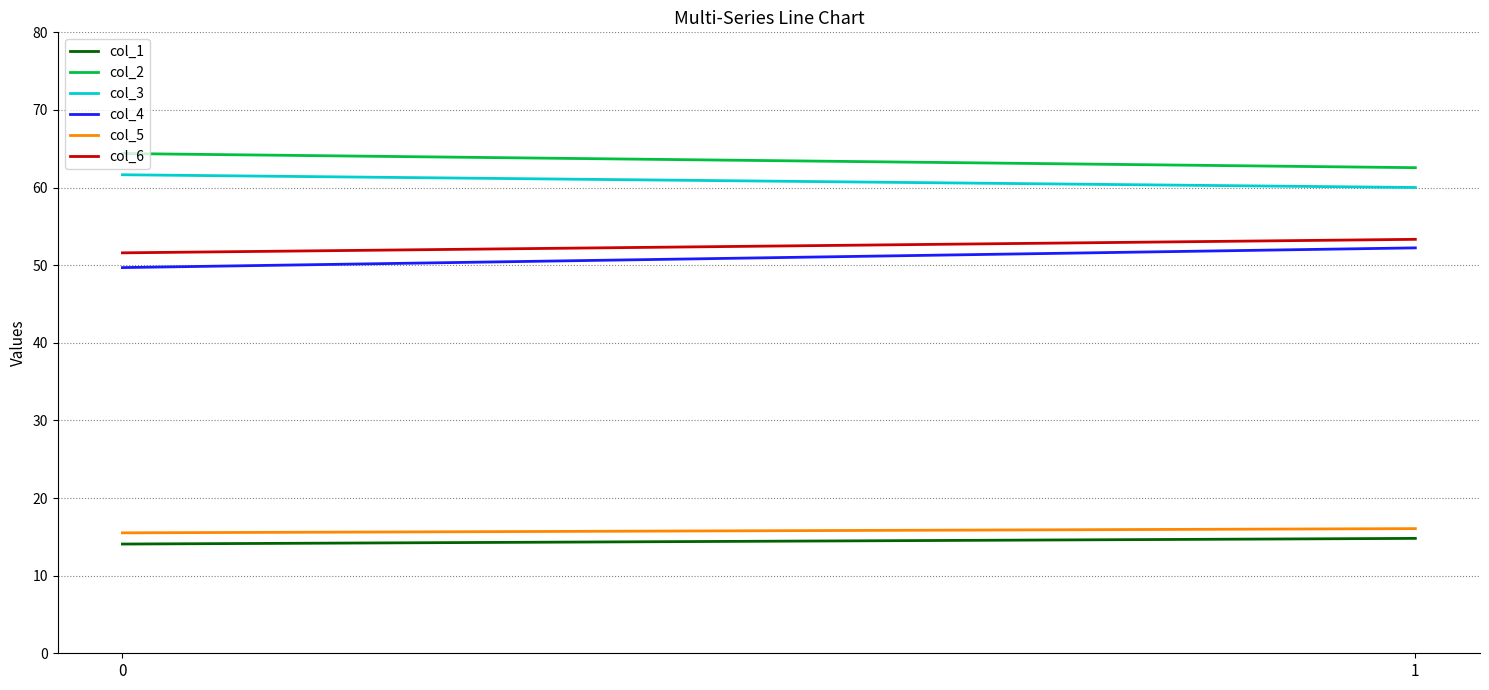

How many lines are shown in the chart?

6